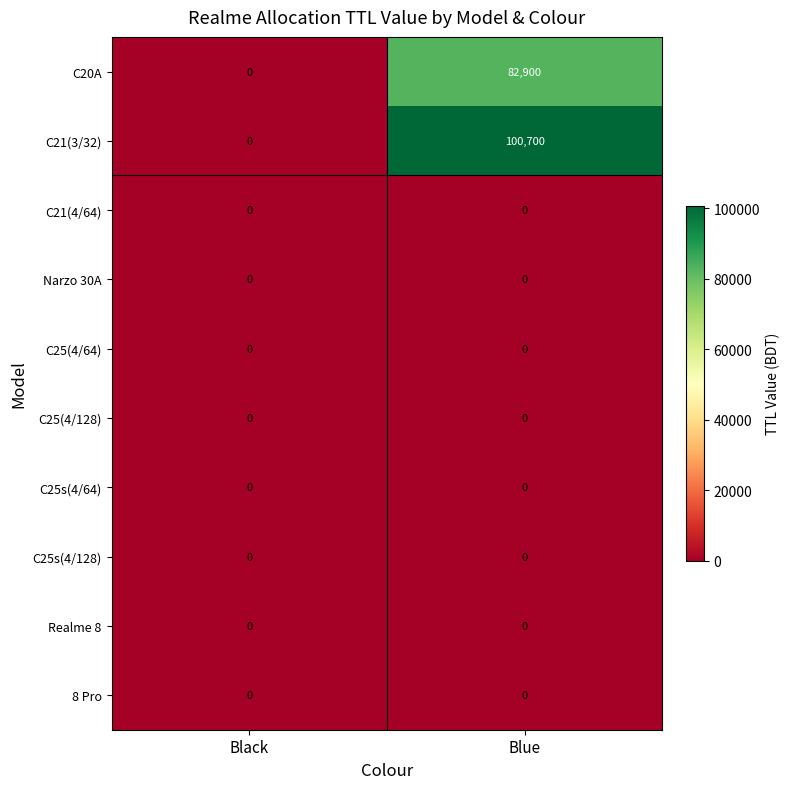

Reading left to right, extract all data points from this chart.

C20A: 0	82900
C21(3/32): 0	100700
C21(4/64): 0	0
Narzo 30A: 0	0
C25(4/64): 0	0
C25(4/128): 0	0
C25s(4/64): 0	0
C25s(4/128): 0	0
Realme 8: 0	0
8 Pro: 0	0